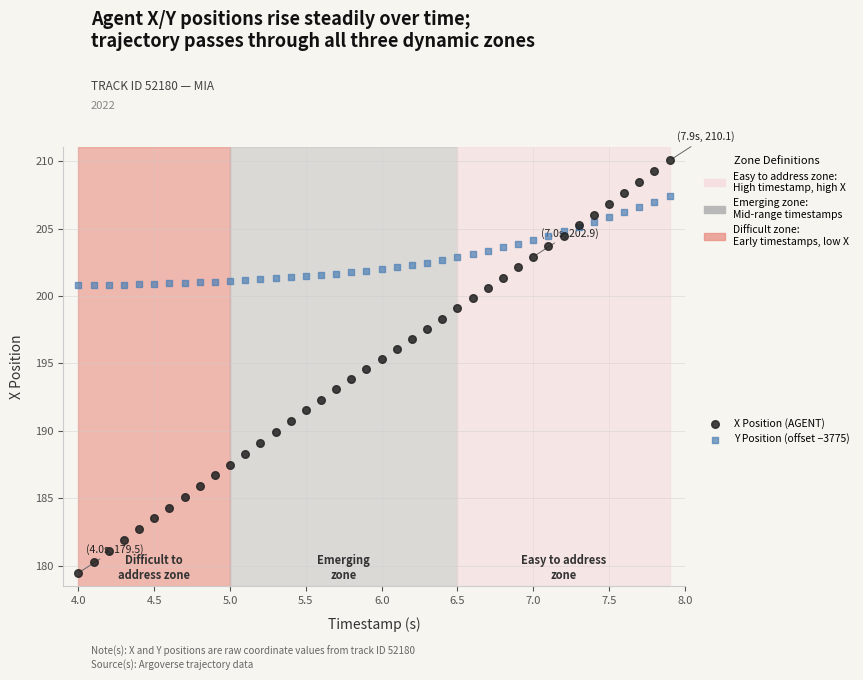

Which series contains the lowest Y value?

X Position (AGENT)